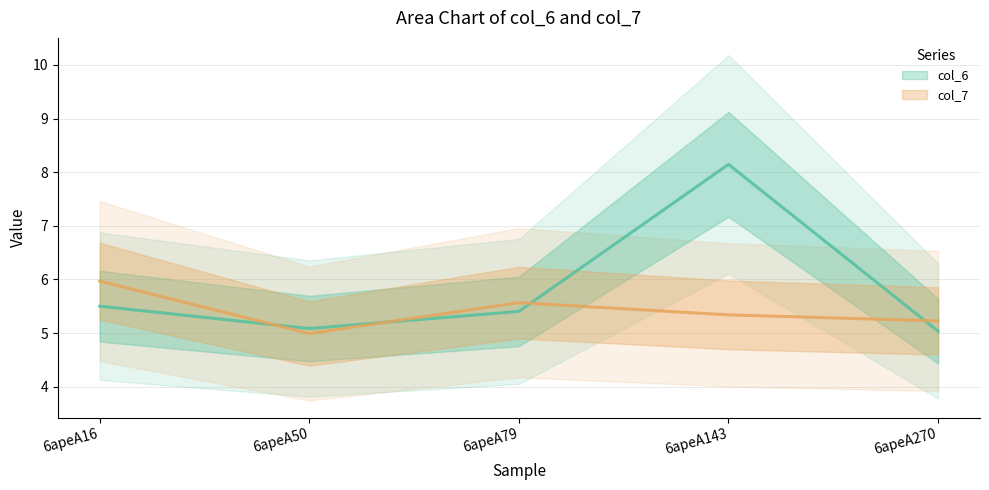

What is the difference between the highest and lowest values at 6apeA16?

0.5